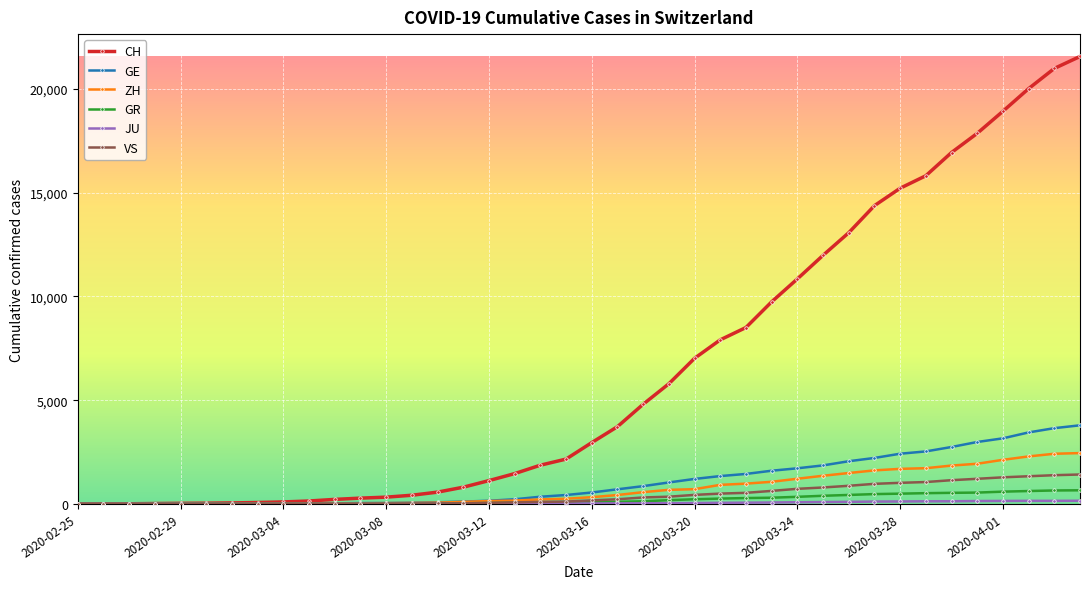

What is the greatest value displayed?

21554